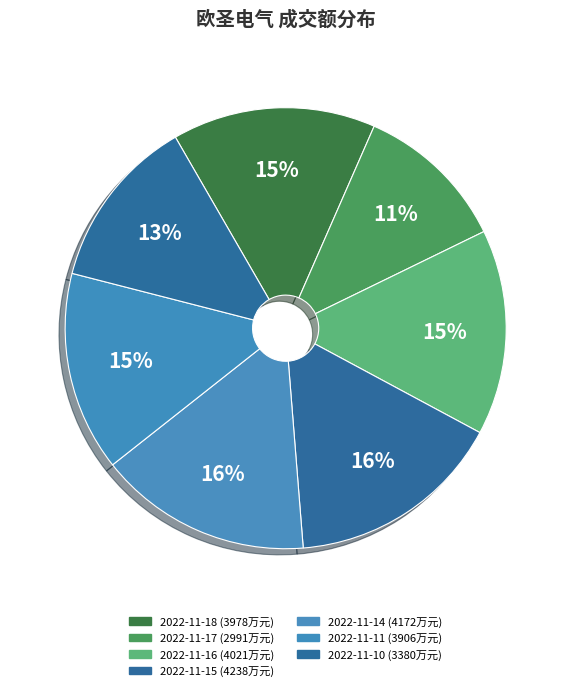

Is 2022-11-10 the majority of the pie?

No